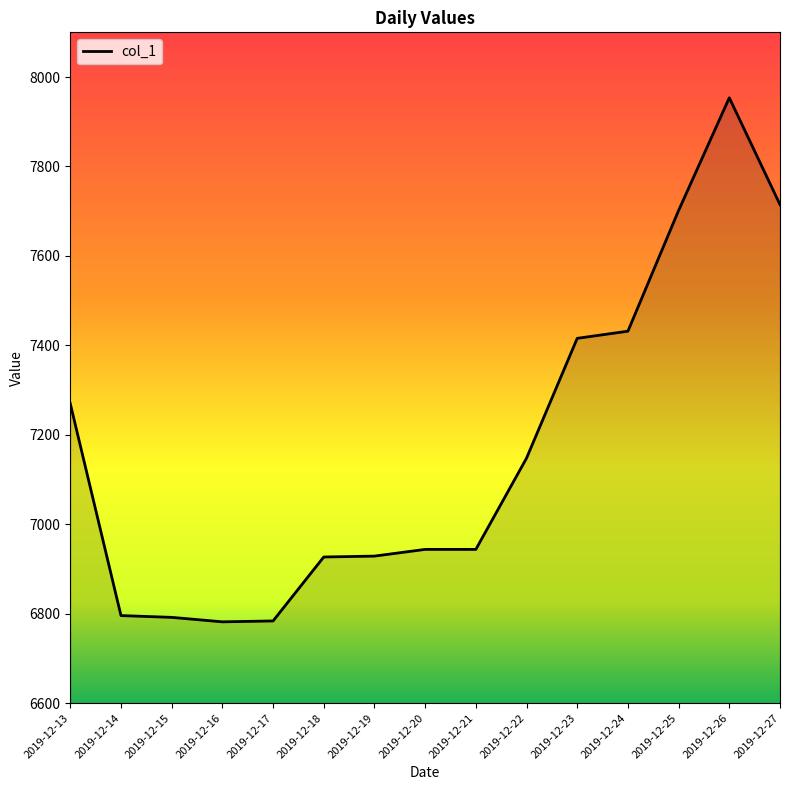

What is the greatest value displayed?

7953.7